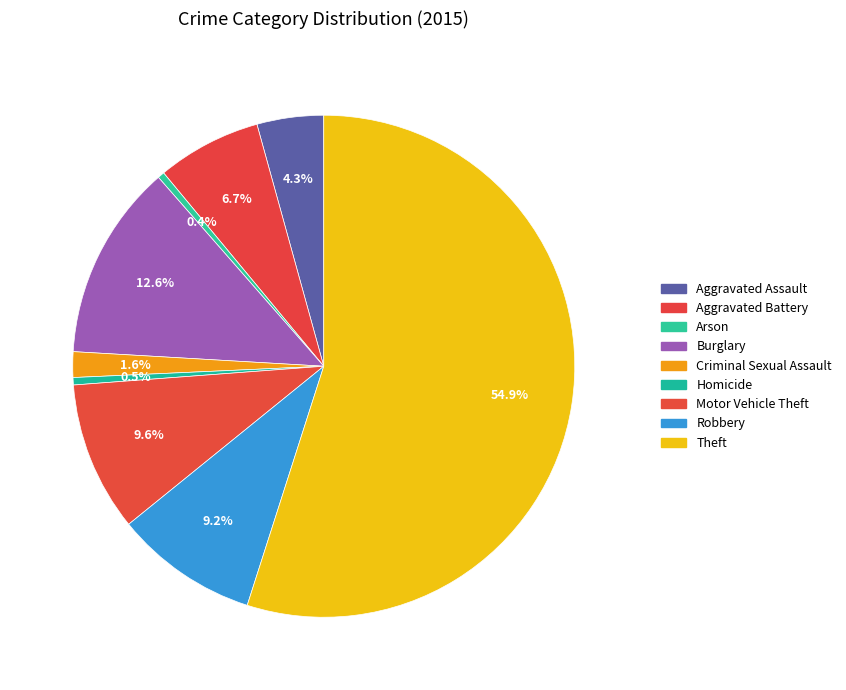

To the nearest percent, what portion does Motor Vehicle Theft represent?

10%